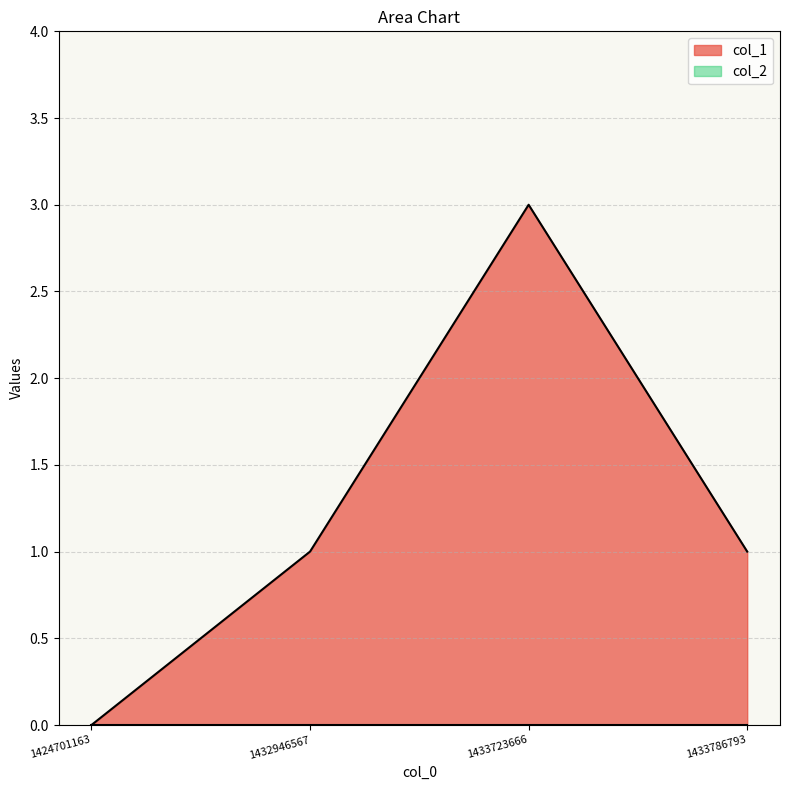

Reading left to right, list all the values displayed in this chart.

1424701163=0	1432946567=1	1433723666=3	1433786793=1